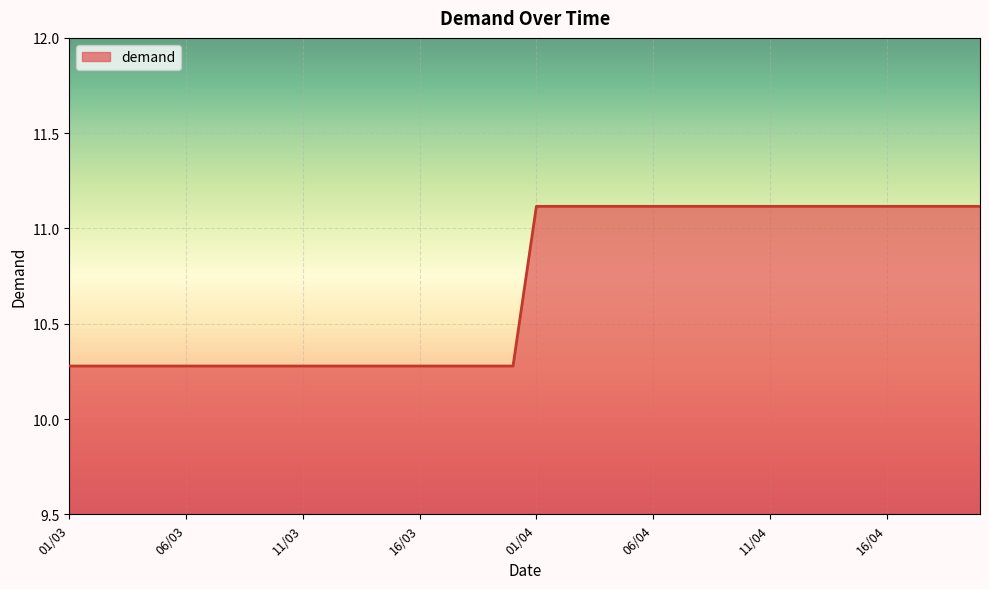

How many lines are shown in the chart?

1